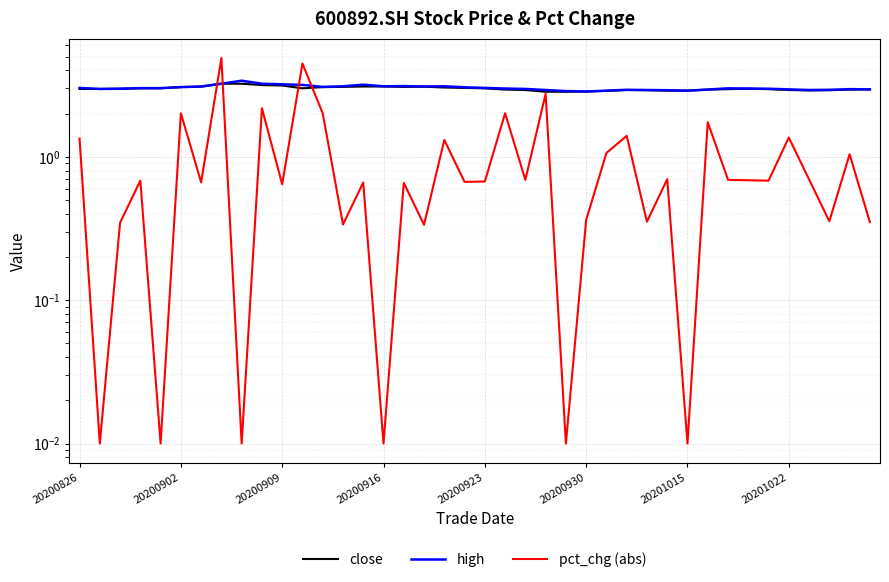

Which series ends up on top after the final intersection of high and pct_chg (abs)?

high